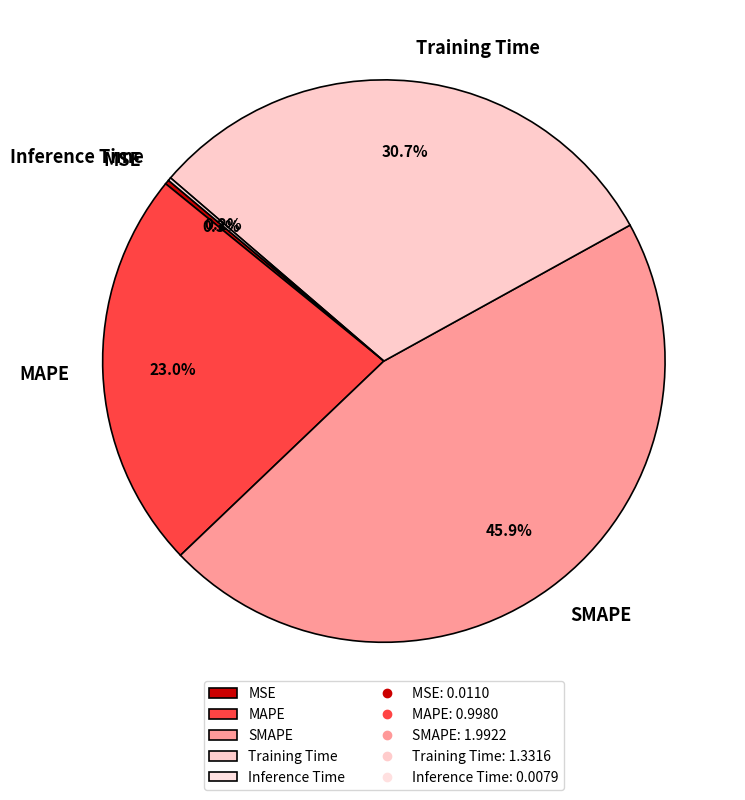

How much of the chart is everything except SMAPE?

54.1%